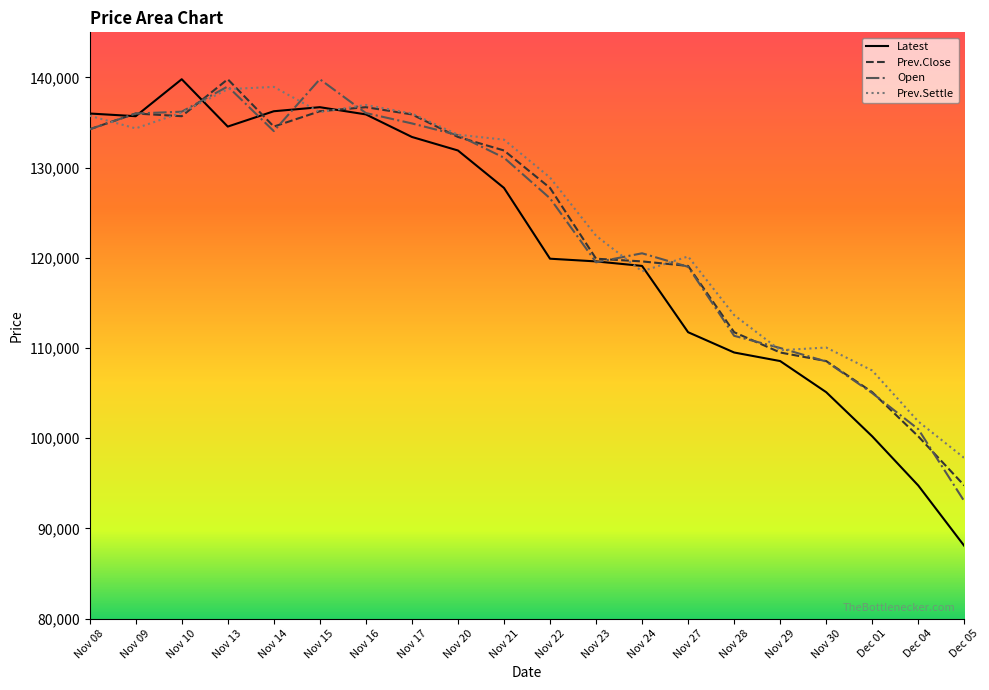

What is the difference between the Latest values at Nov 14 and Nov 13?

1700